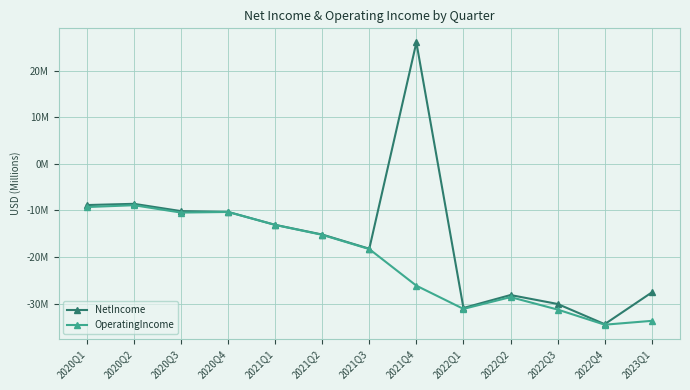

What are all the series names shown in the legend?

NetIncome, OperatingIncome